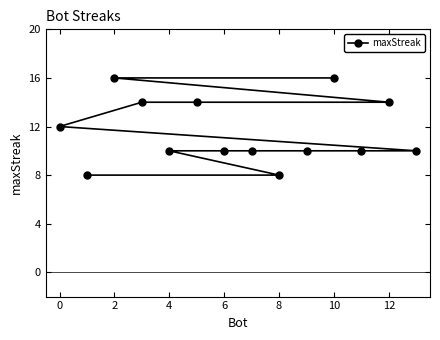

Approximately how many times larger is the value at 10 compared to 6?

1.6